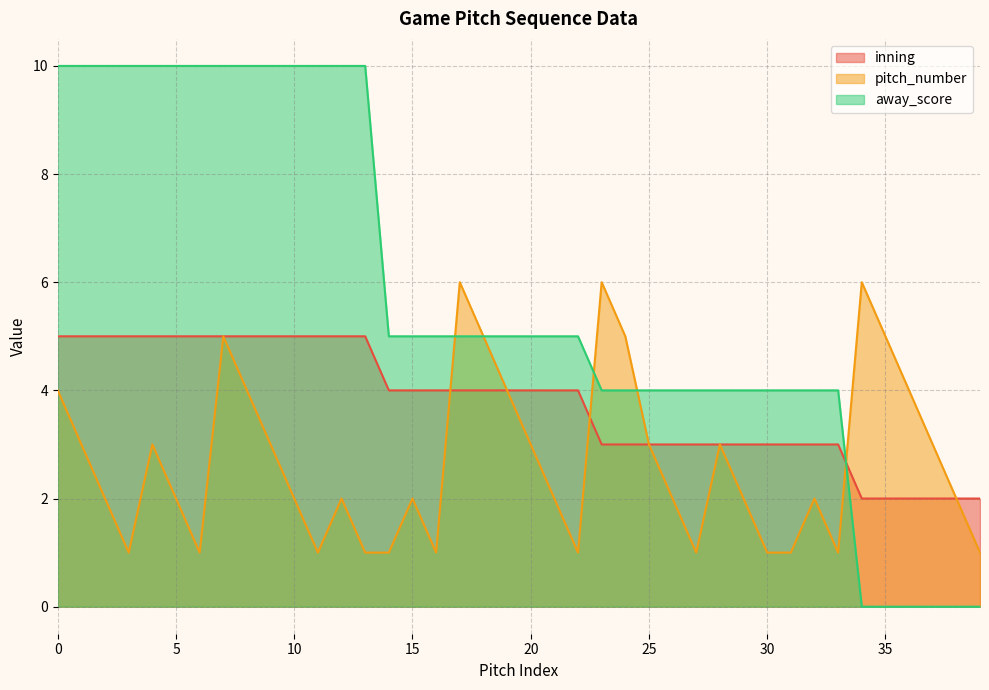

True or false: inning has more than 1 interior local peaks.

False